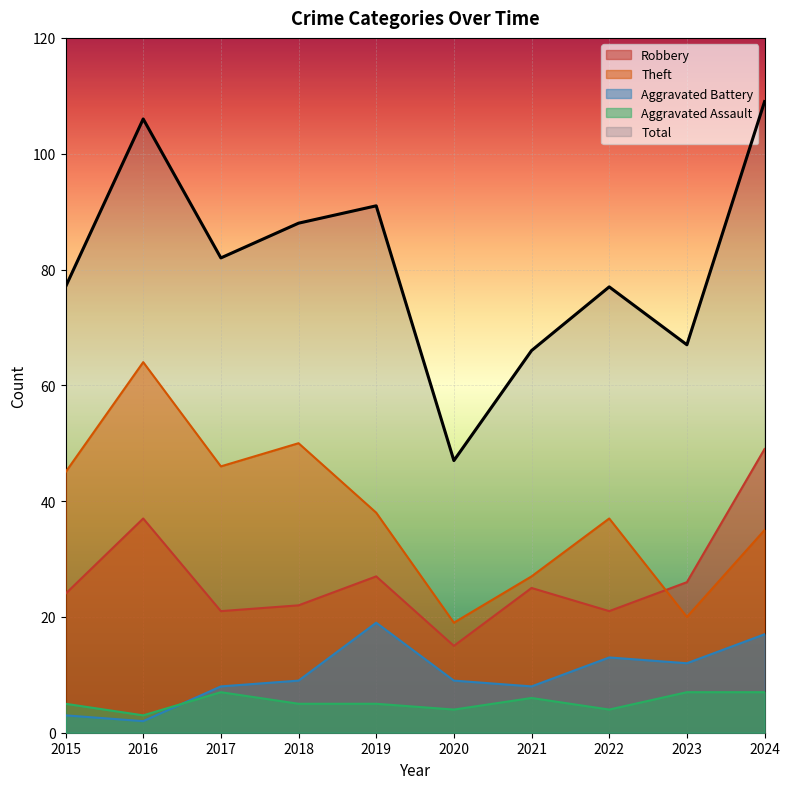

At which category does the chart reach its peak across all series?

2024